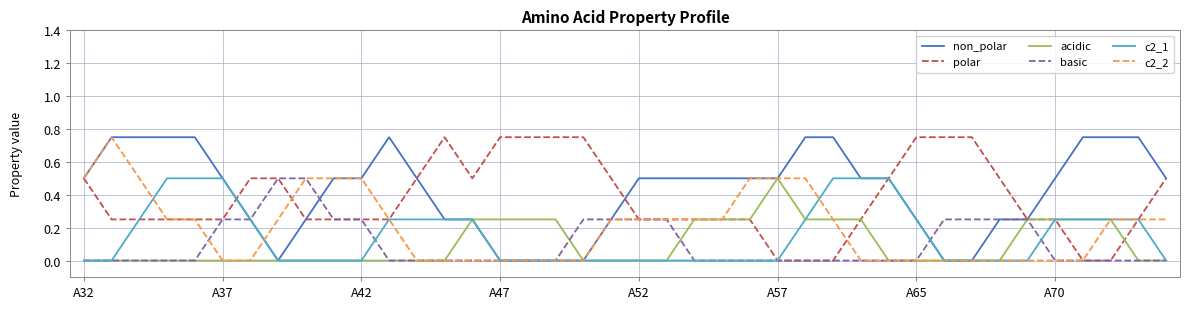

What is the maximum value for basic?

0.5